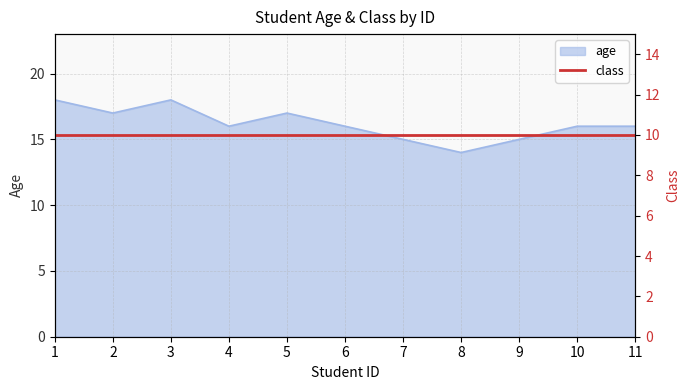

What is the maximum value shown in the chart?

18